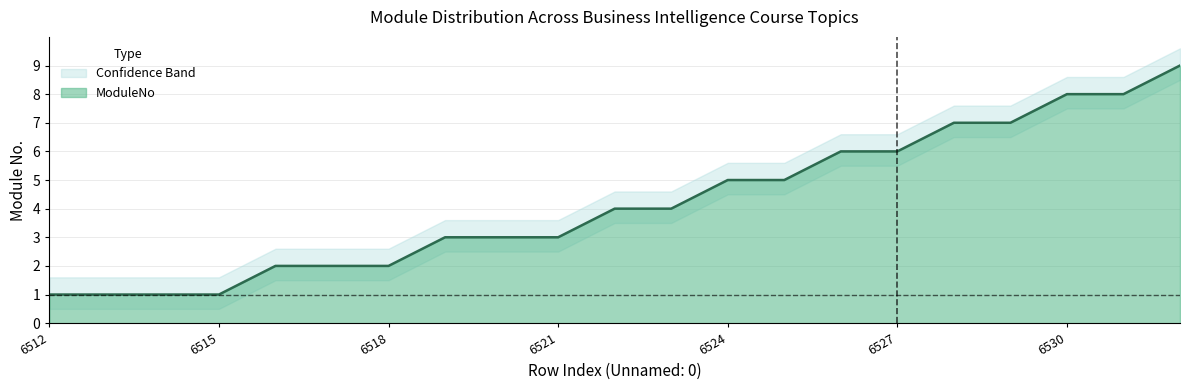

At which label is the value closest to 5?

6524